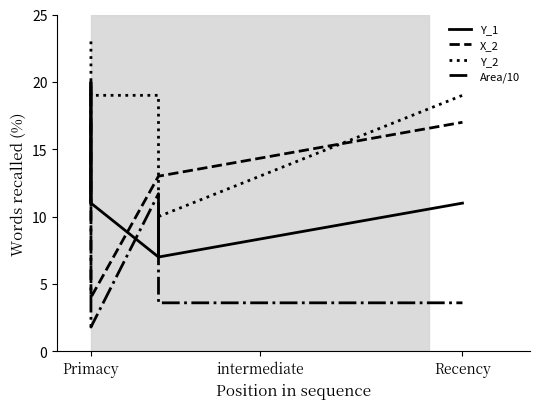

What position from the left is Recency?

3